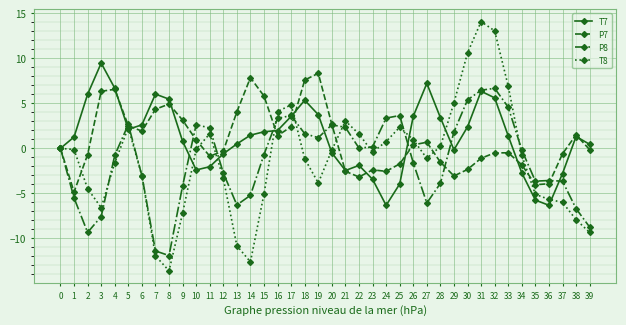

The value of P7 at 28 is -2.5. True or false?

False